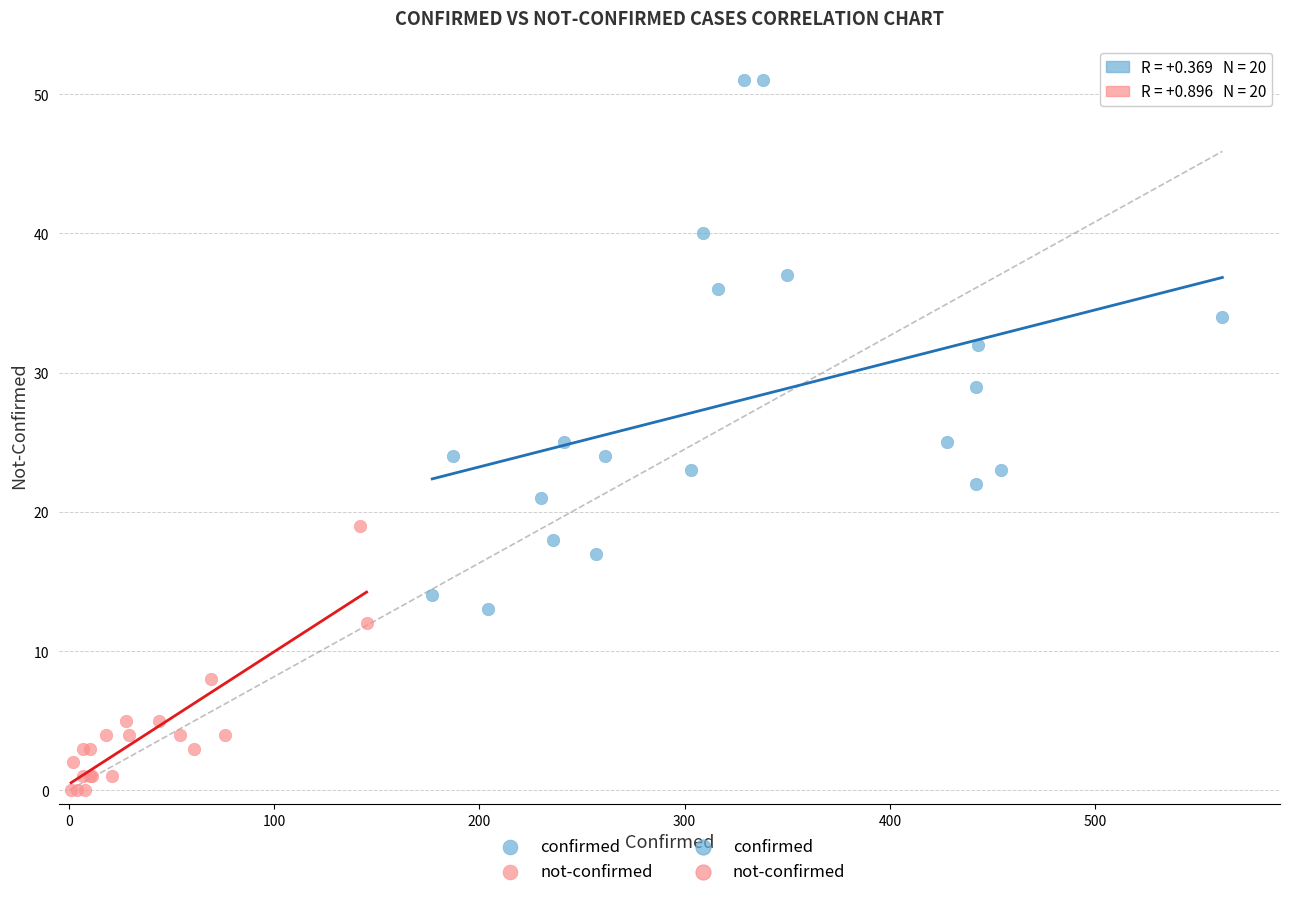

Which series contains the highest Y value?

confirmed